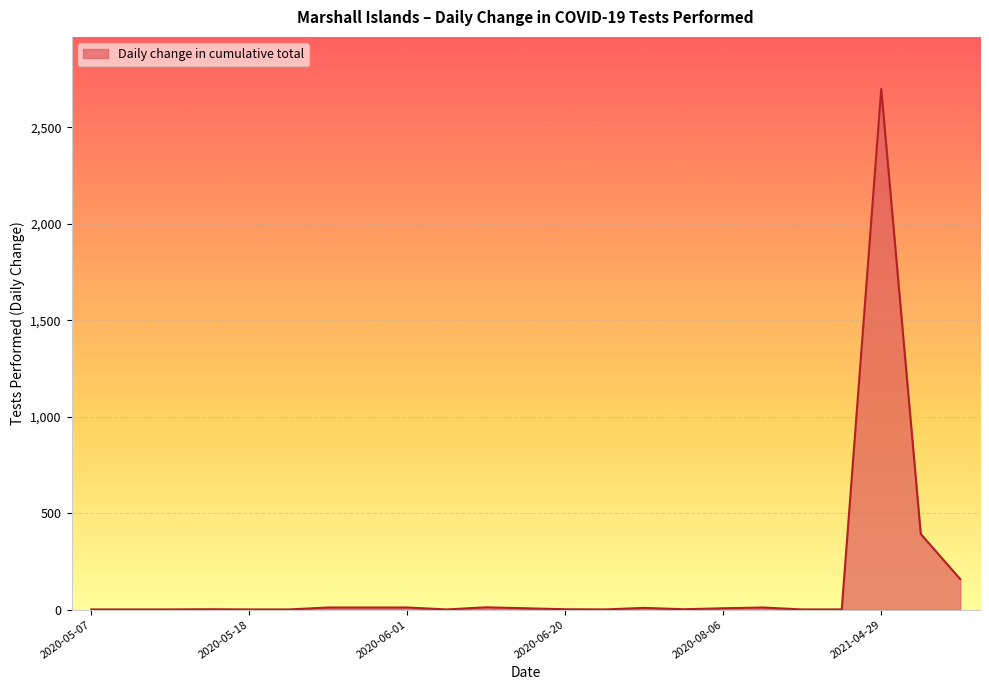

What is the maximum value shown in the chart?

2698